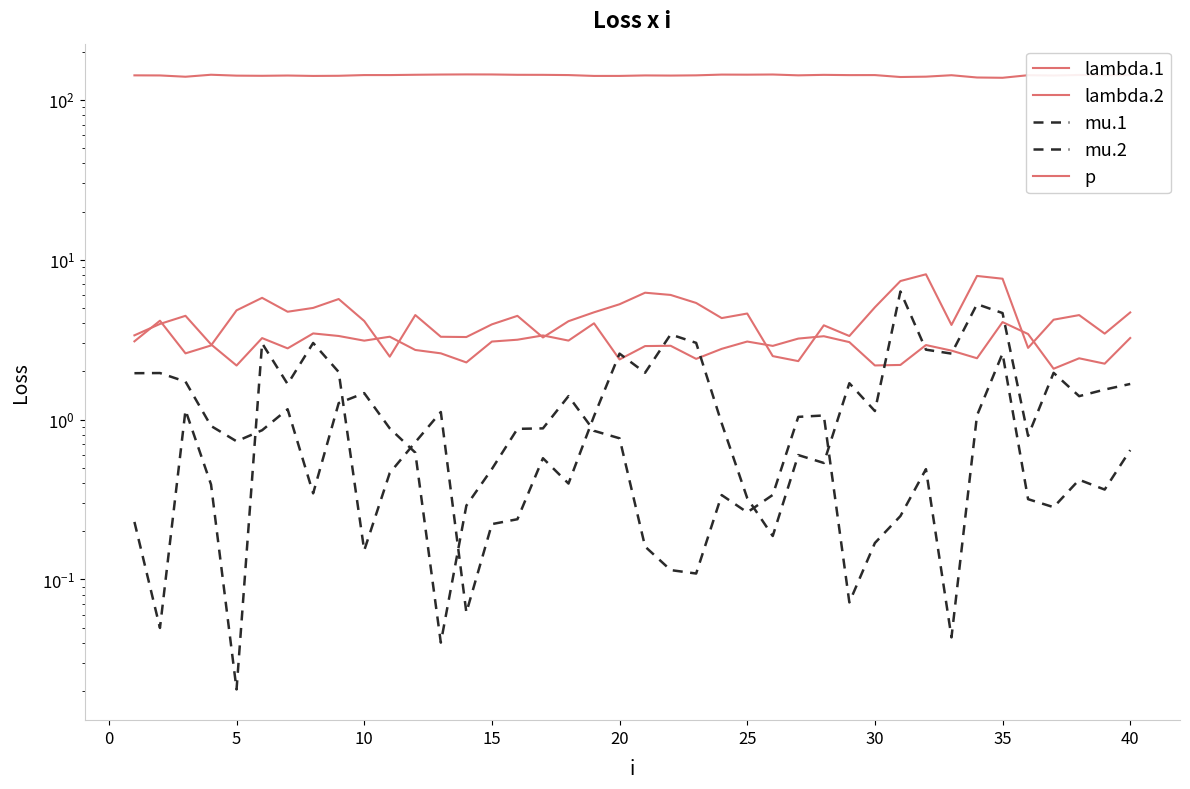

What is the value of the lambda.1 point at the 22nd from the left?

2.9